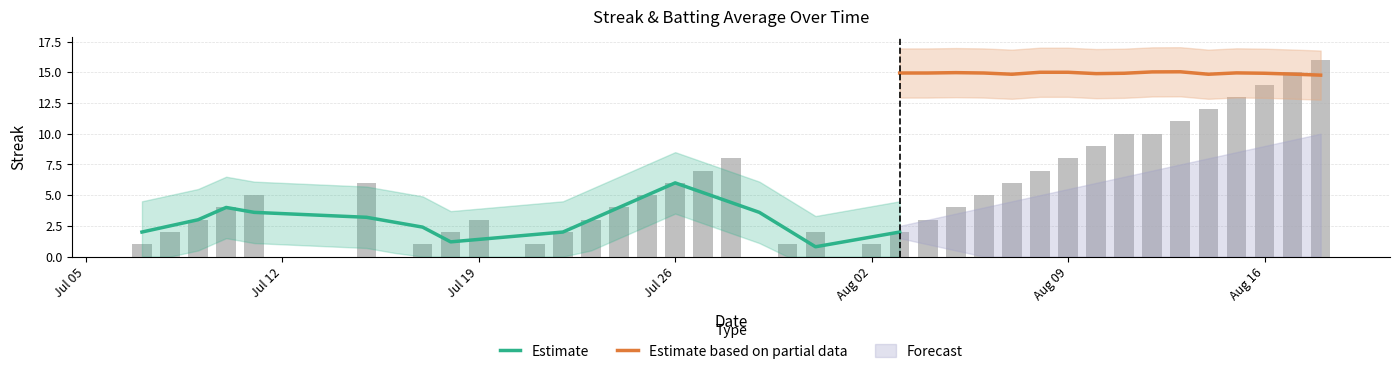

What is the maximum value shown in the chart?

16